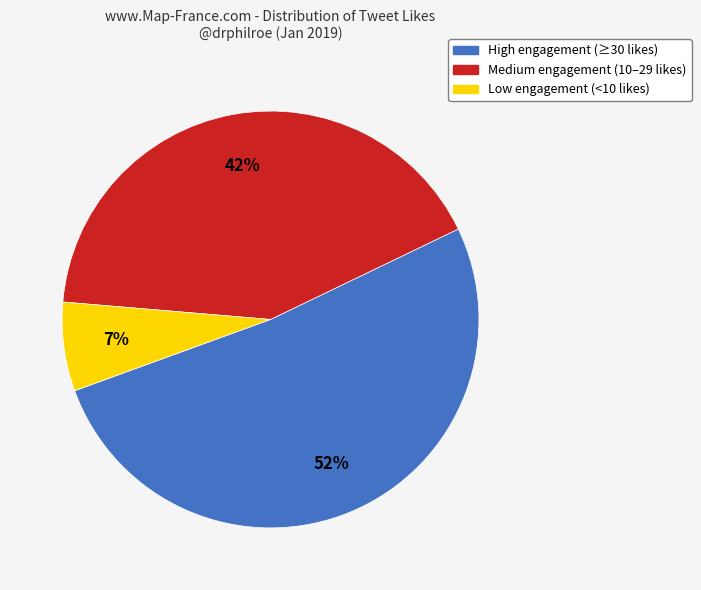

To the nearest percent, what is the difference between the largest and smallest slice percentages?

45%